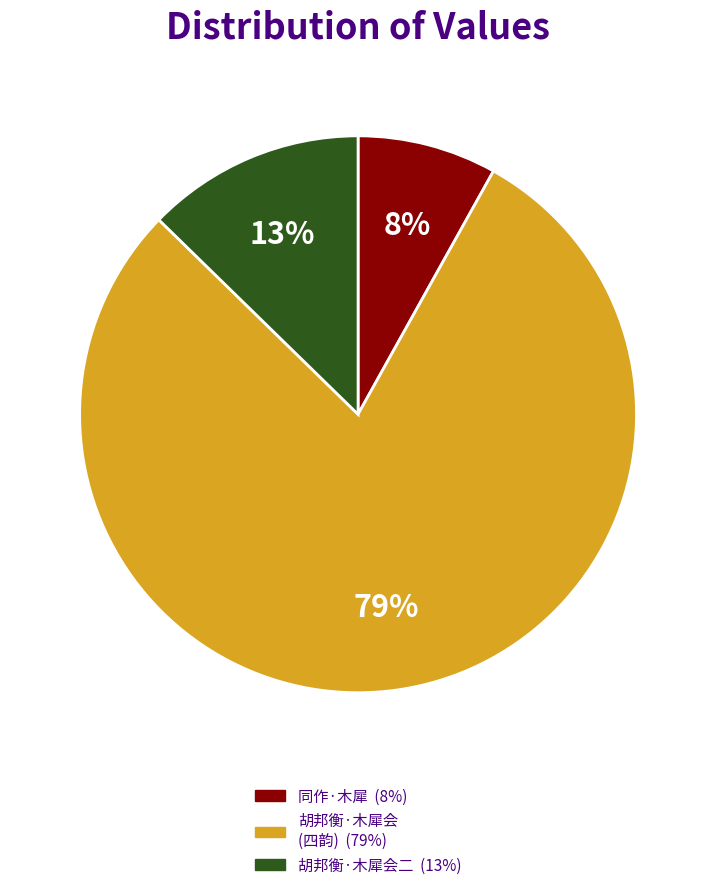

Is there any slice that represents more than half of the pie?

Yes